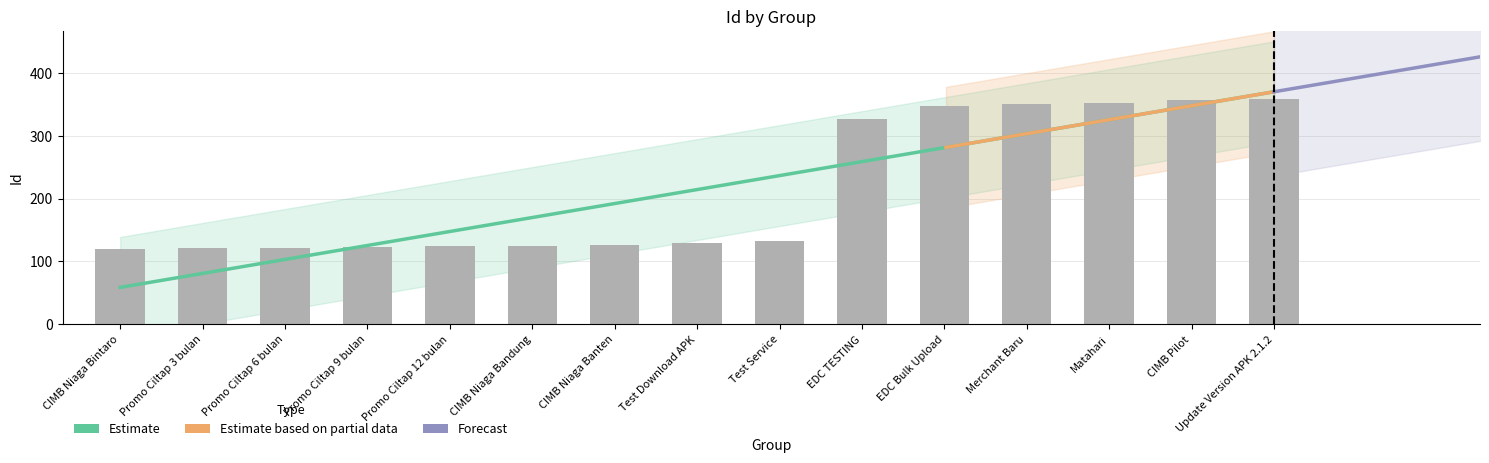

At which category does the chart reach its peak across all series?

Update Version APK 2.1.2